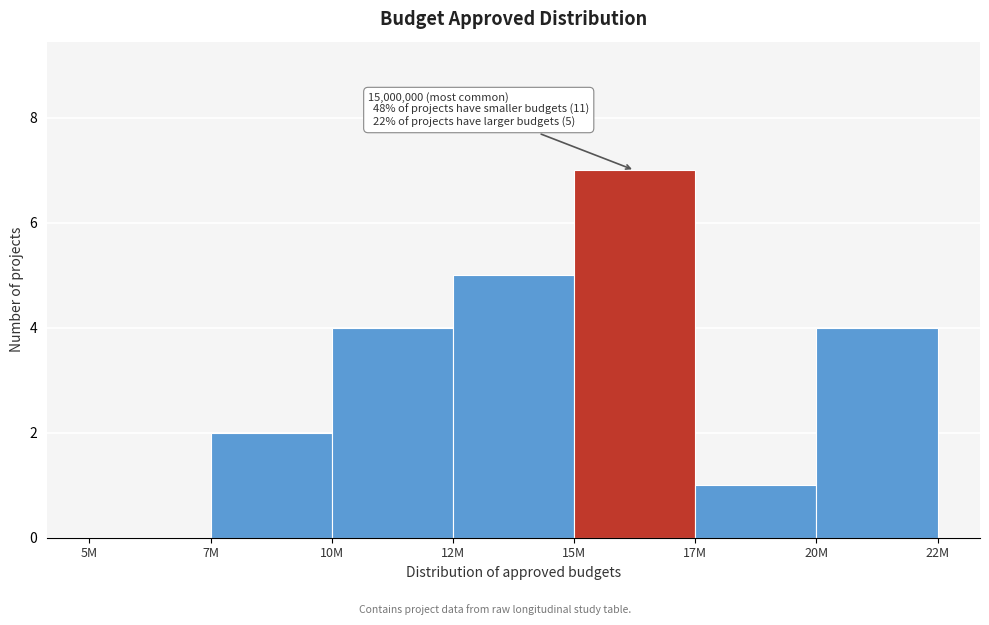

Reading left to right, what are all the values shown in this chart?

5M=0	7M=2	10M=4	12M=5	15M=7	17M=1	20M=4